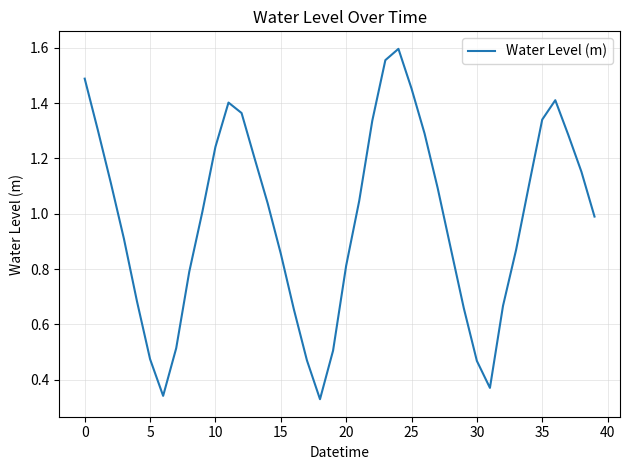

At which label does the data first exceed 1?

0